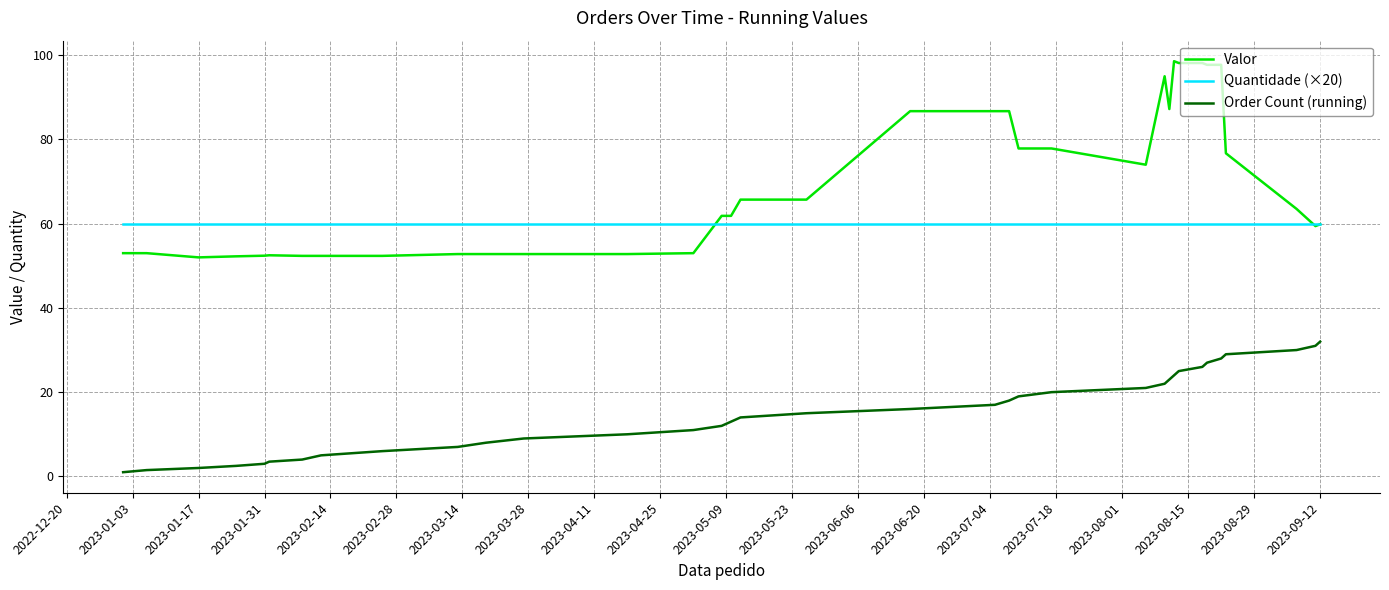

What is the highest value of the Valor series?

98.6